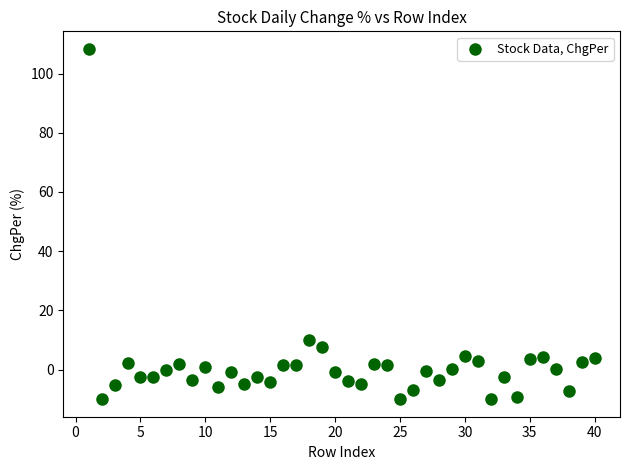

What Y value in the scatter plot is closest to 49?

10.0